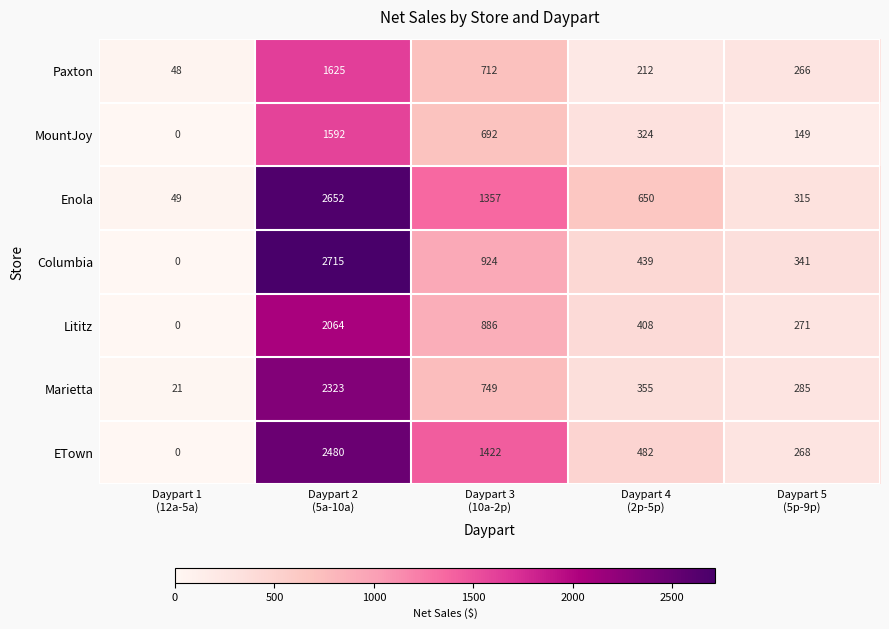

Count the number of categories in the chart.

5